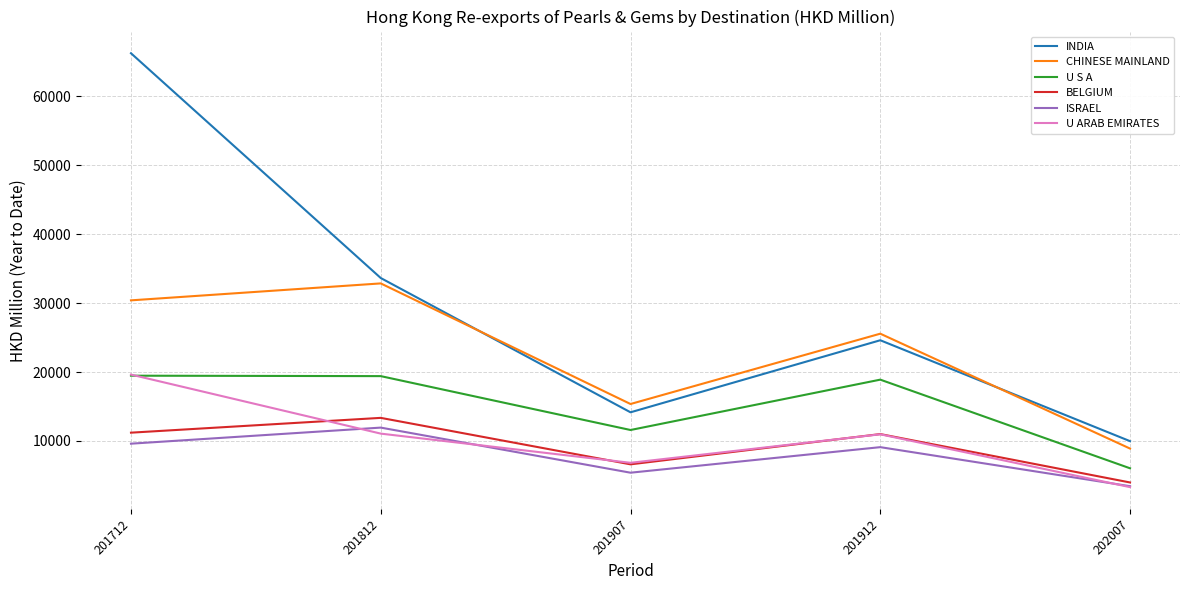

At which label does CHINESE MAINLAND reach its minimum?

202007